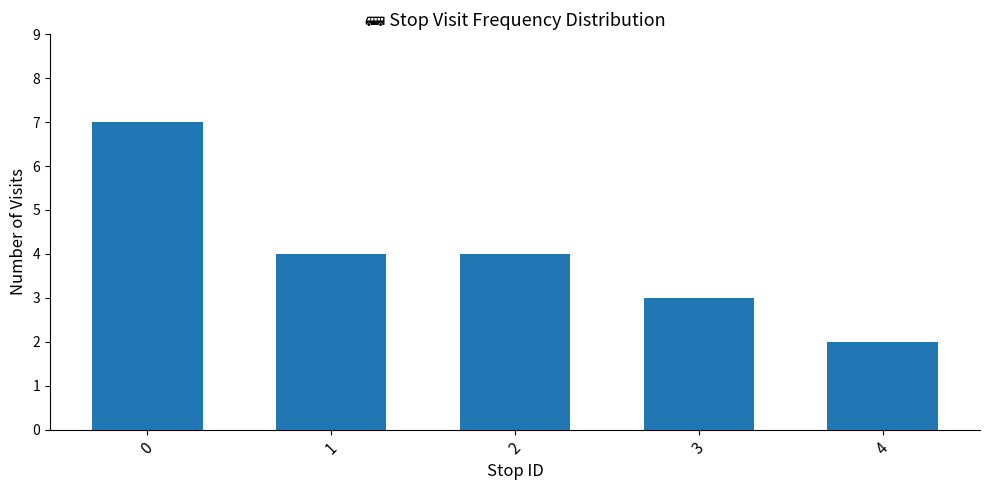

What is the change in value from 0 to 1?

-3